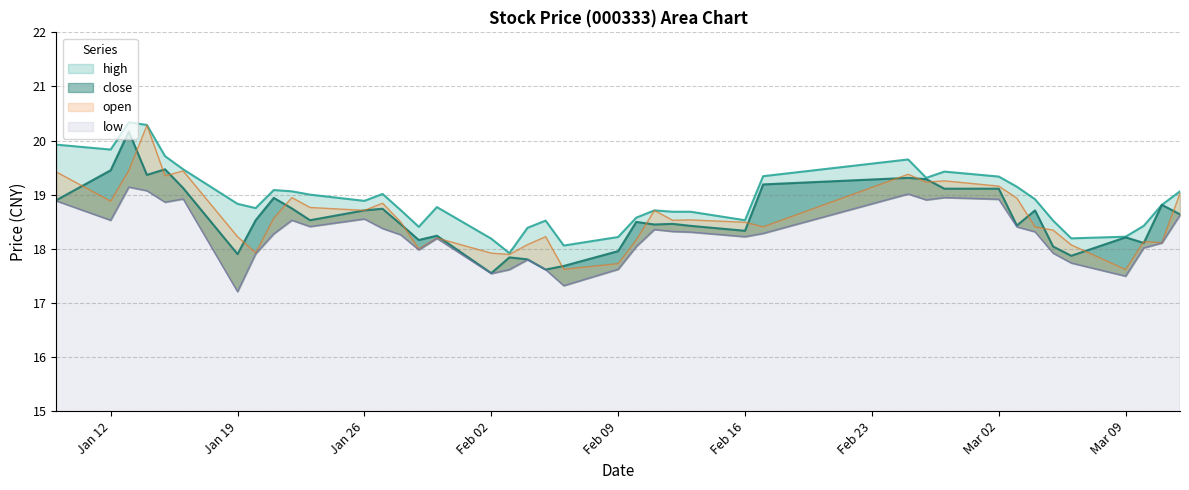

What is the minimum value shown in the chart?

17.2